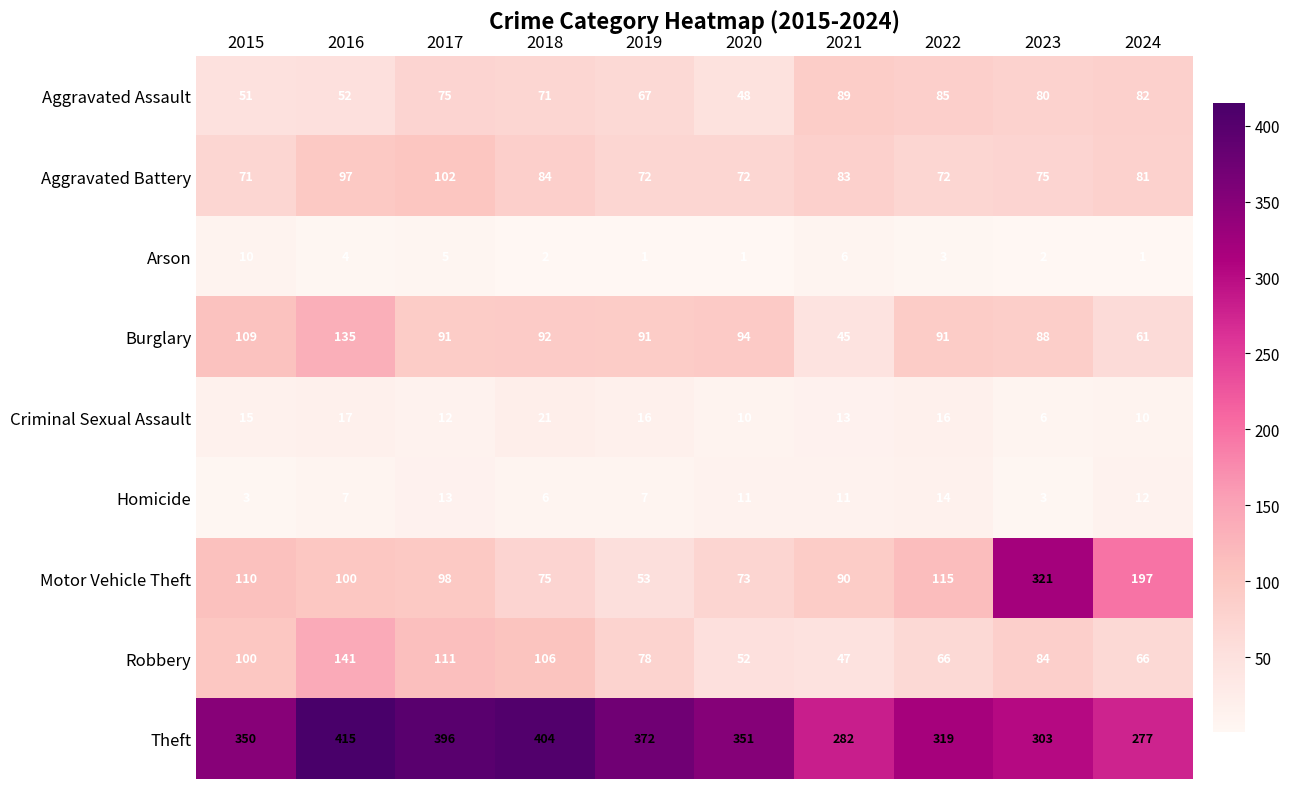

Is the value of Aggravated Battery at 2024 greater than the value of Theft at 2021?

No